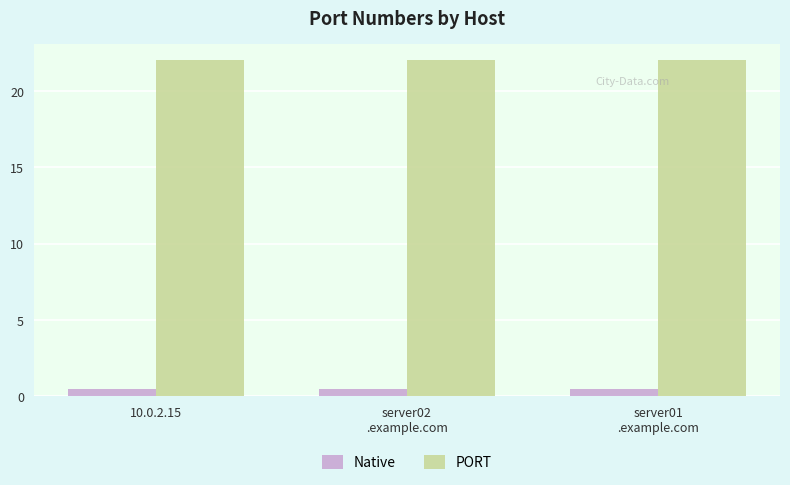

What position from the right is server01
.example.com?

1